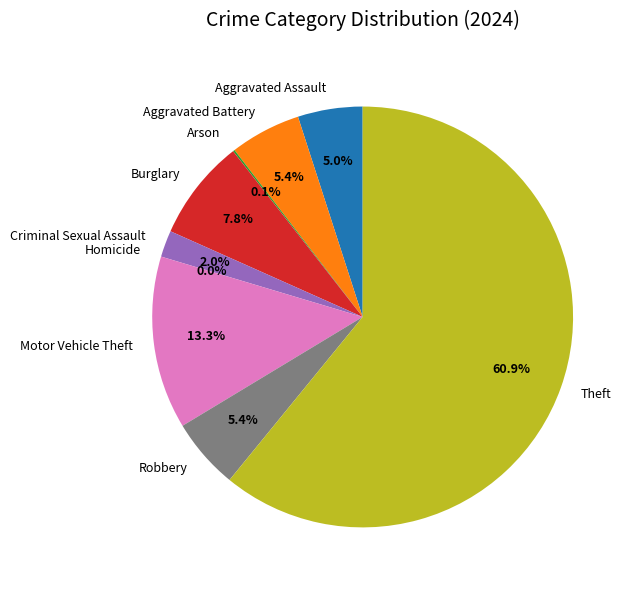

Is Aggravated Assault the majority of the pie?

No